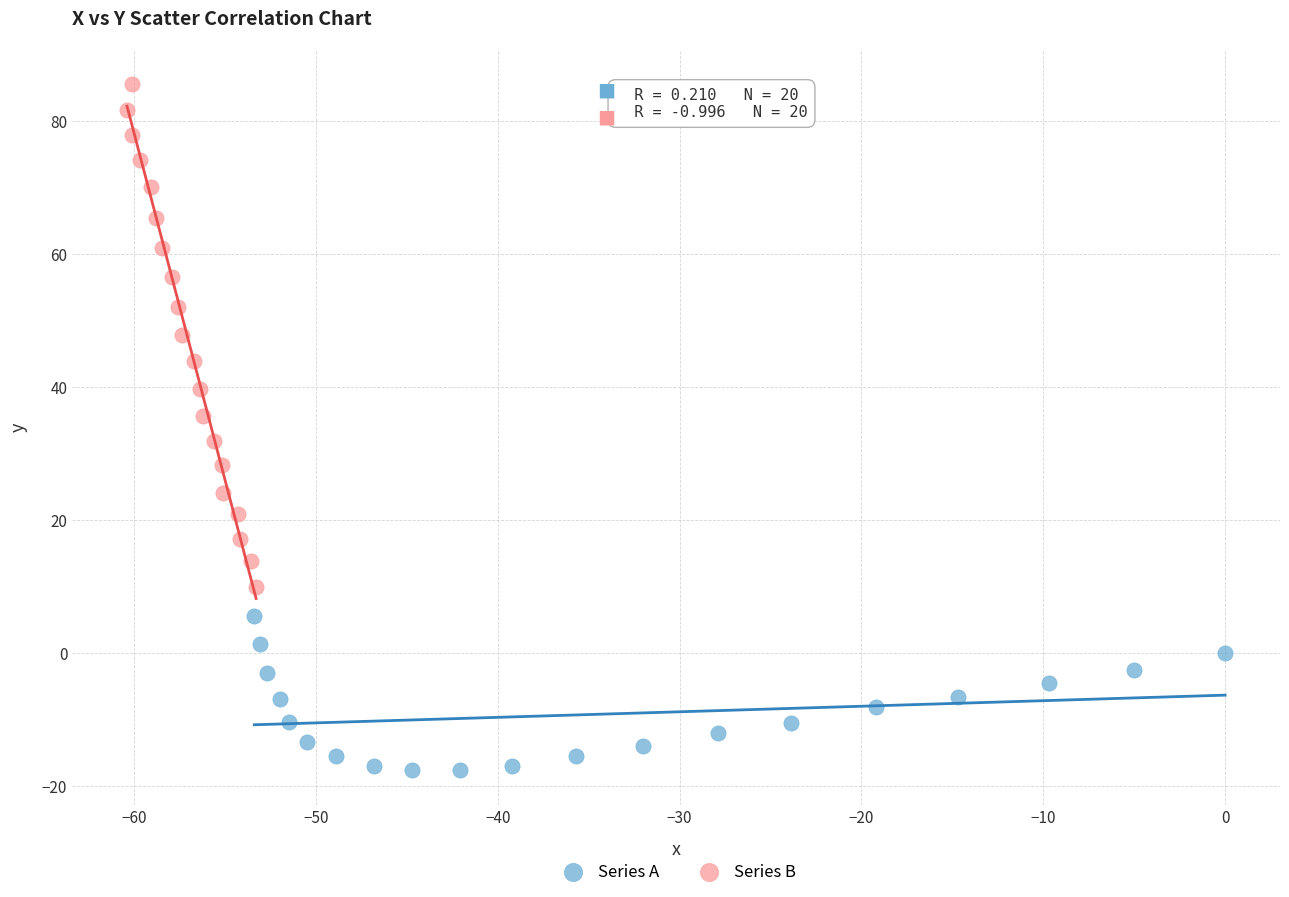

Which series reaches the minimum Y coordinate?

Series A